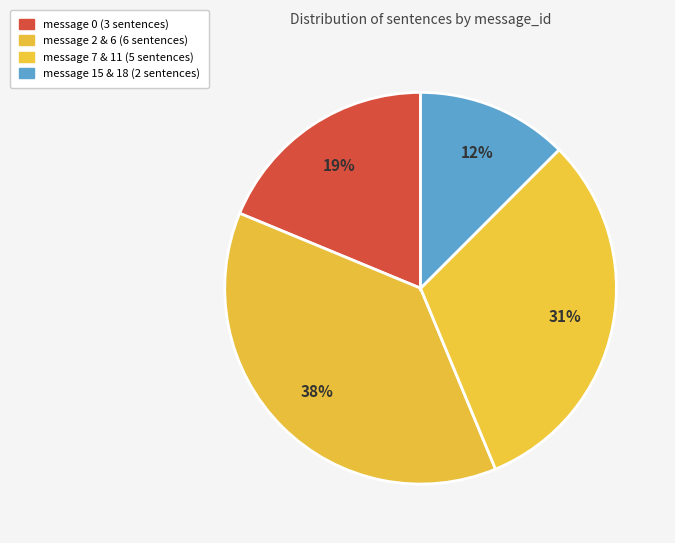

How many segments does this pie chart have?

4